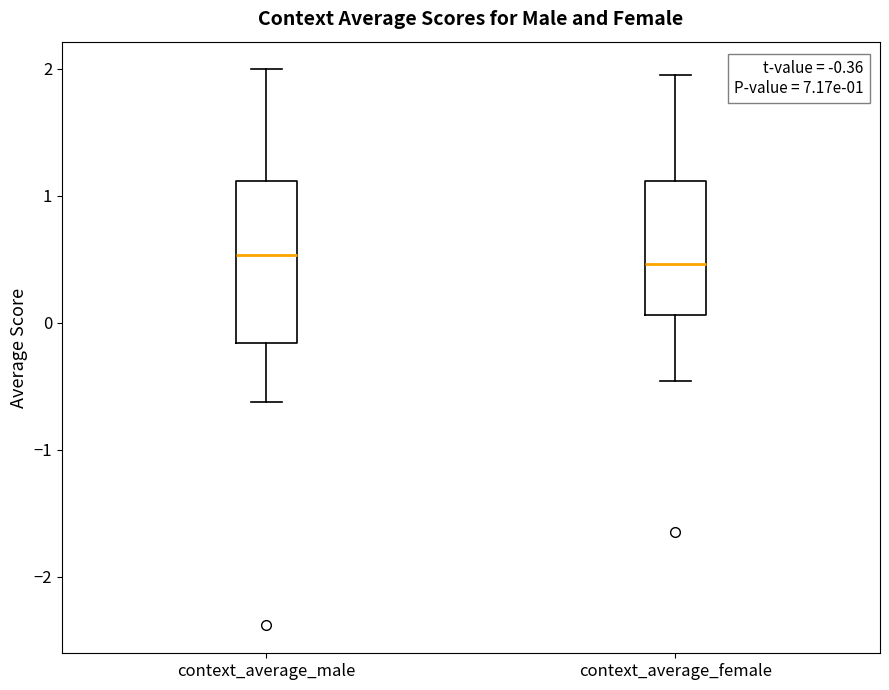

Comparing the boxes themselves (not the whiskers), which one is the tallest?

context_average_male